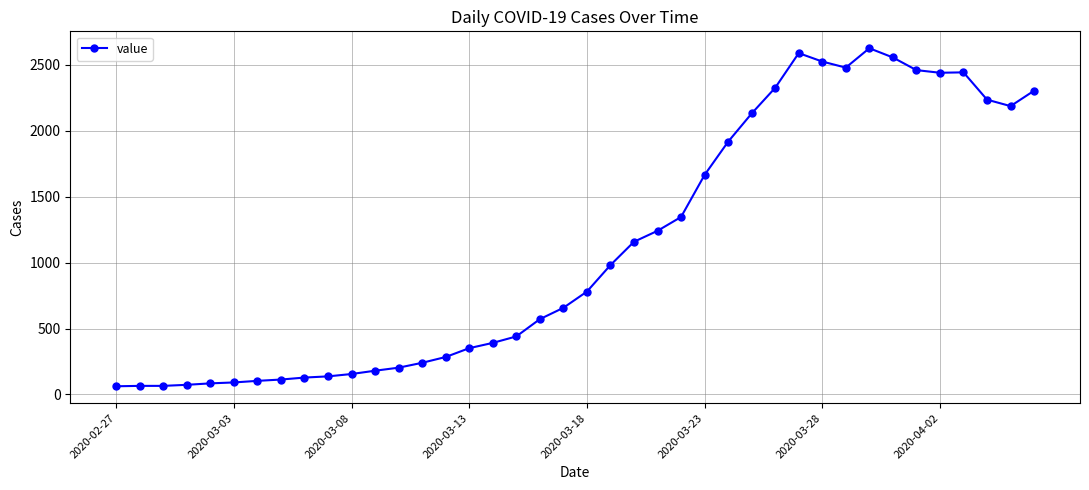

Does the chart have visible grid lines?

Yes